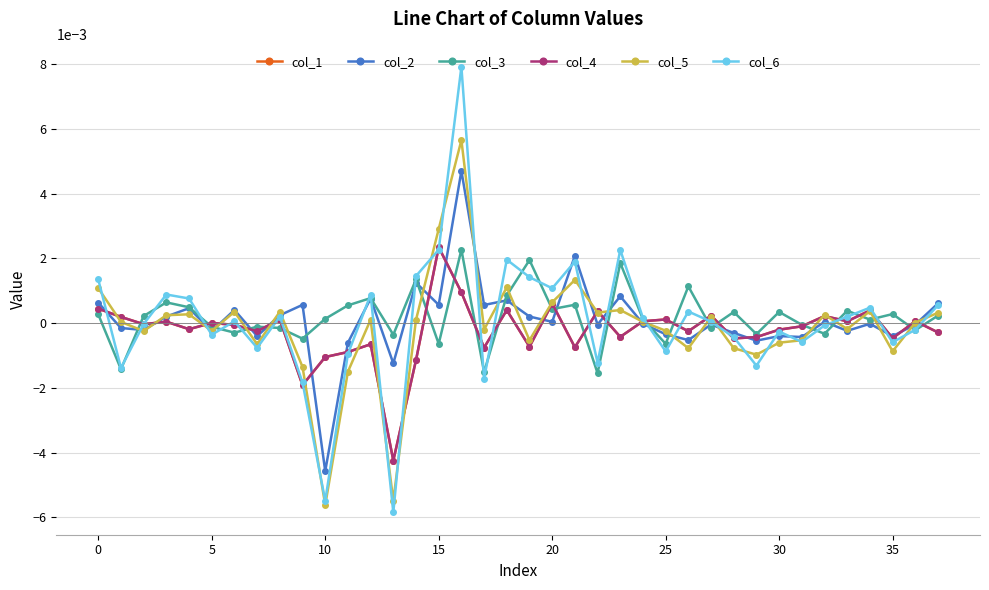

Is this an area chart (filled region under the line)?

No